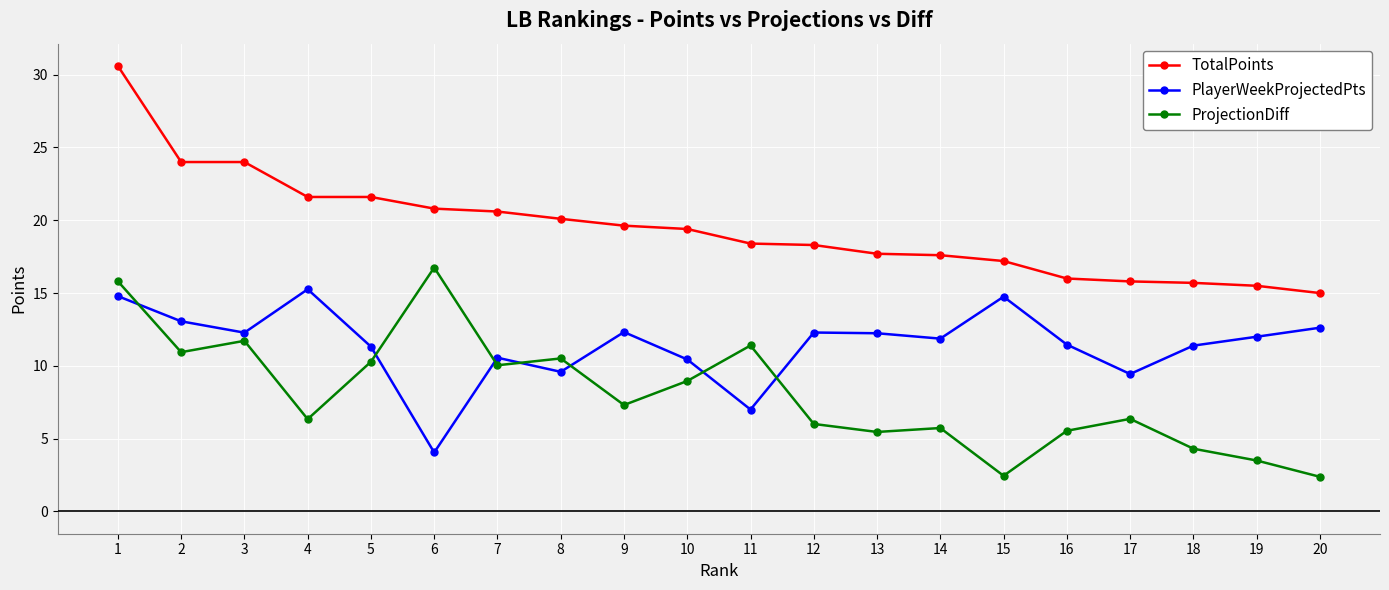

At which category does ProjectionDiff reach its first local valley?

2